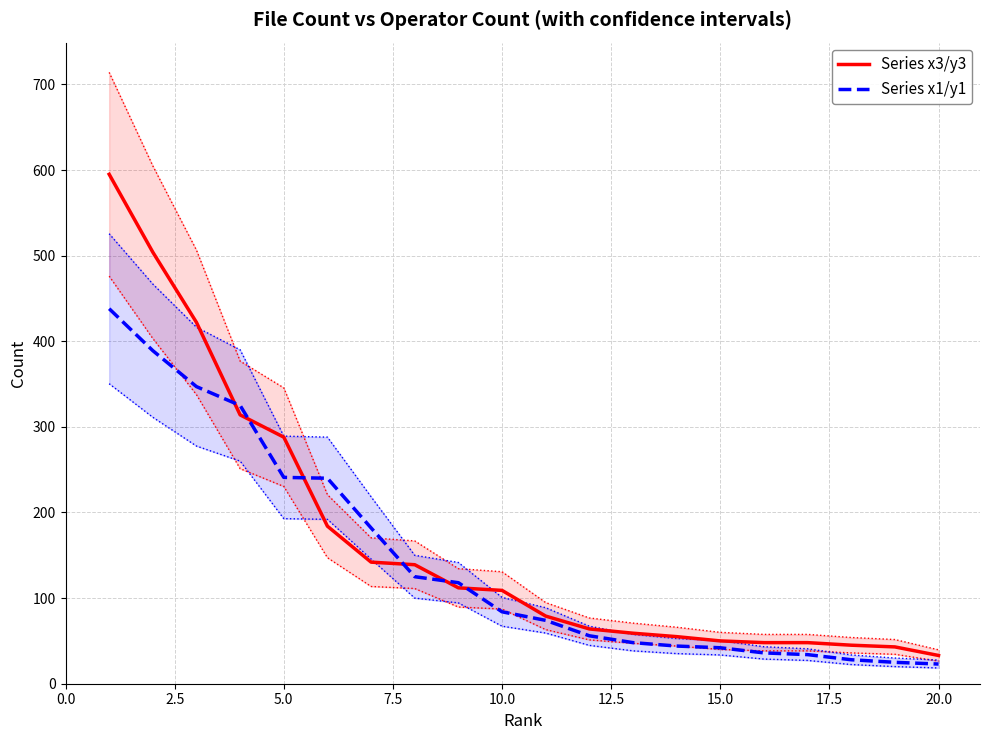

Reading left to right, list all the values displayed in this chart.

Series x3/y3: 595	504	422	314	288	184	142	139	112	109	79	64	59	55	50	48	48	45	43	33
Series x1/y1: 438	389	347	325	241	240	182	125	118	84	74	56	48	44	42	36	34	28	25	23